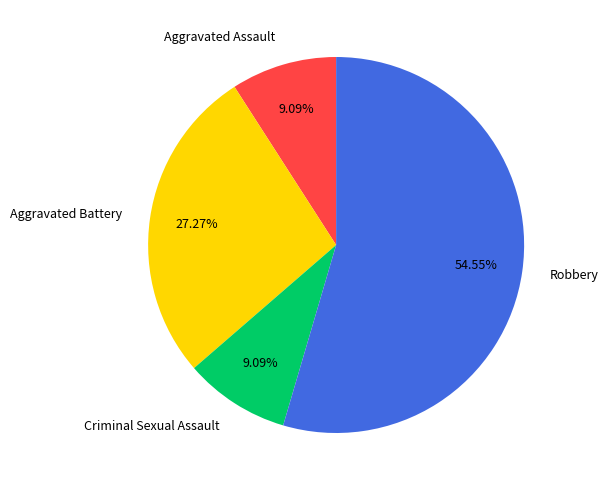

Do Criminal Sexual Assault and Aggravated Assault together represent more than half of the pie?

No